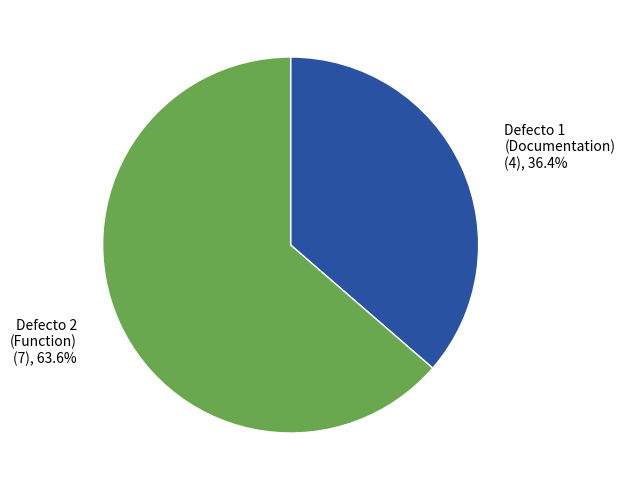

Rank the categories by value from highest to lowest.

Defecto 2 (Function), Defecto 1 (Documentation)